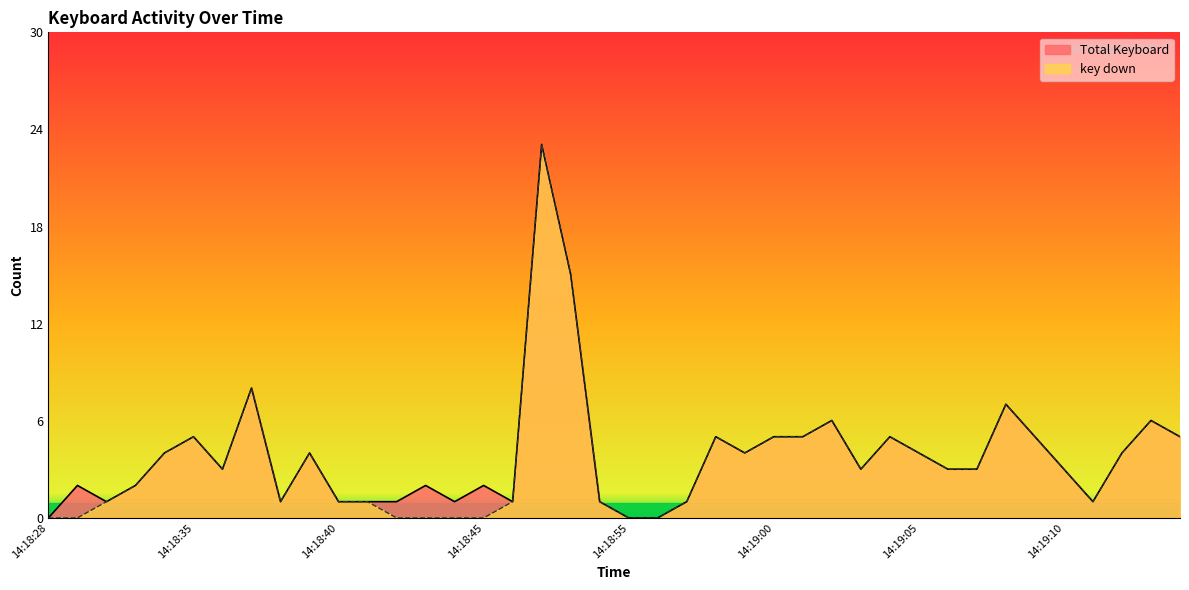

At which label does Total Keyboard reach its minimum?

14:18:28